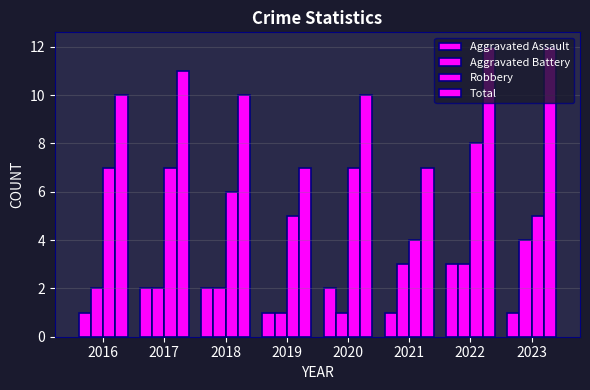

What is the difference between the maximum and minimum values in the Total series?

5